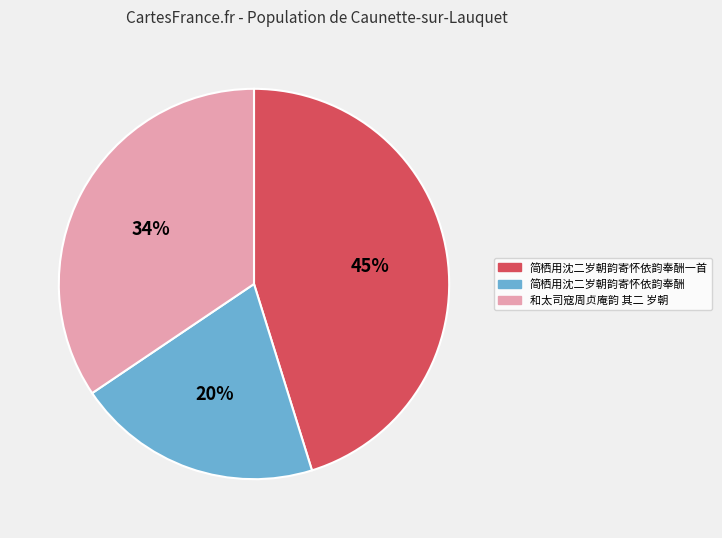

To the nearest percent, what is the average slice percentage?

33%